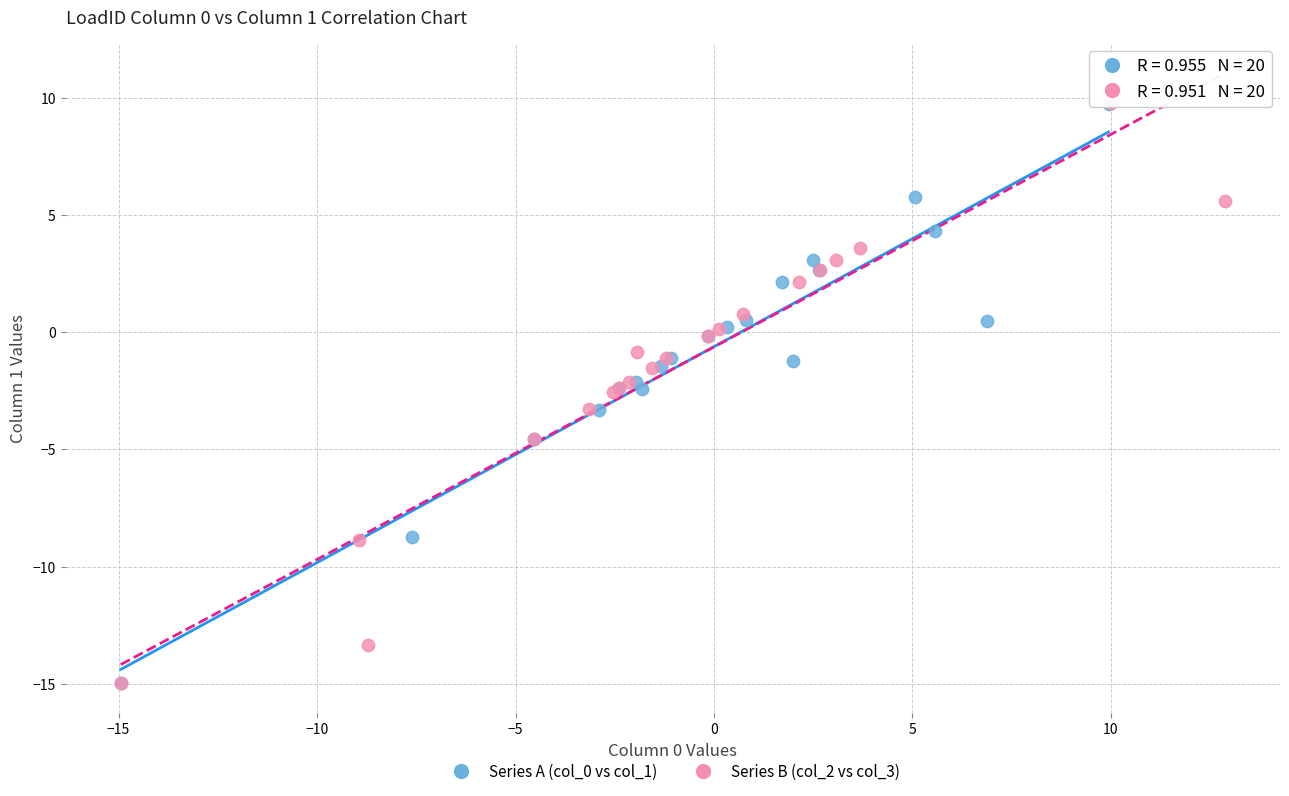

Which series has the widest spread of Y values?

Series B (col_2 vs col_3)